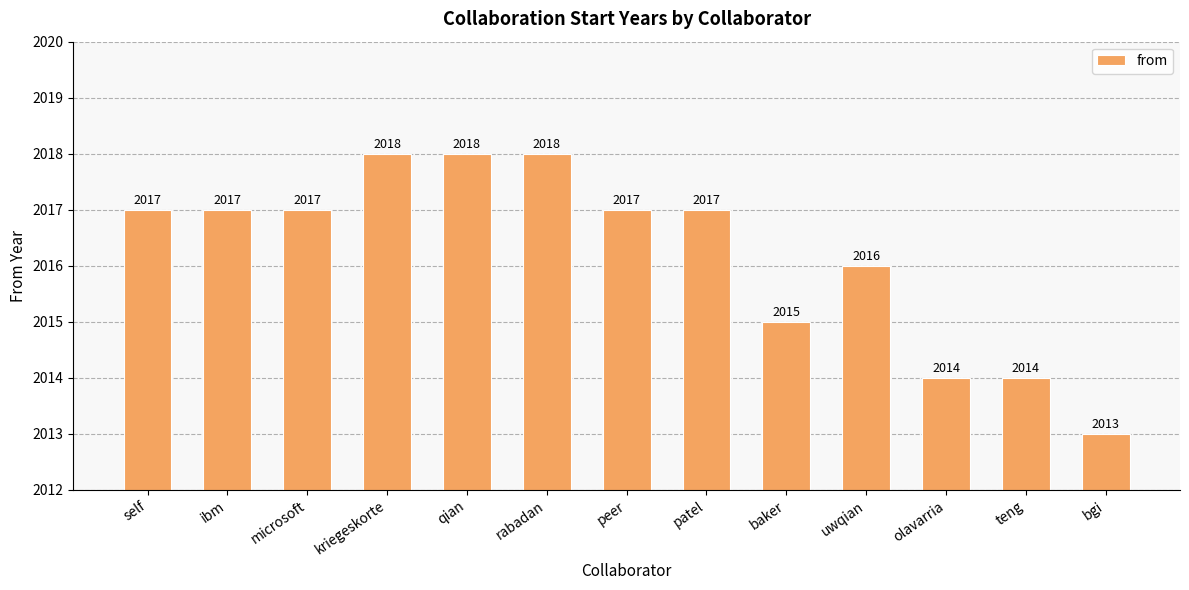

Between bgi and qian, which is larger?

qian